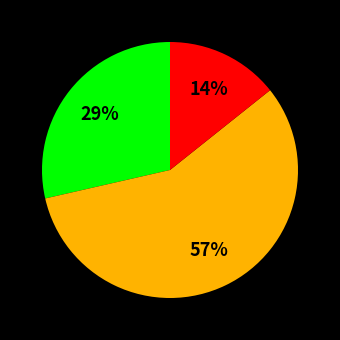

How many segments does this pie chart have?

3